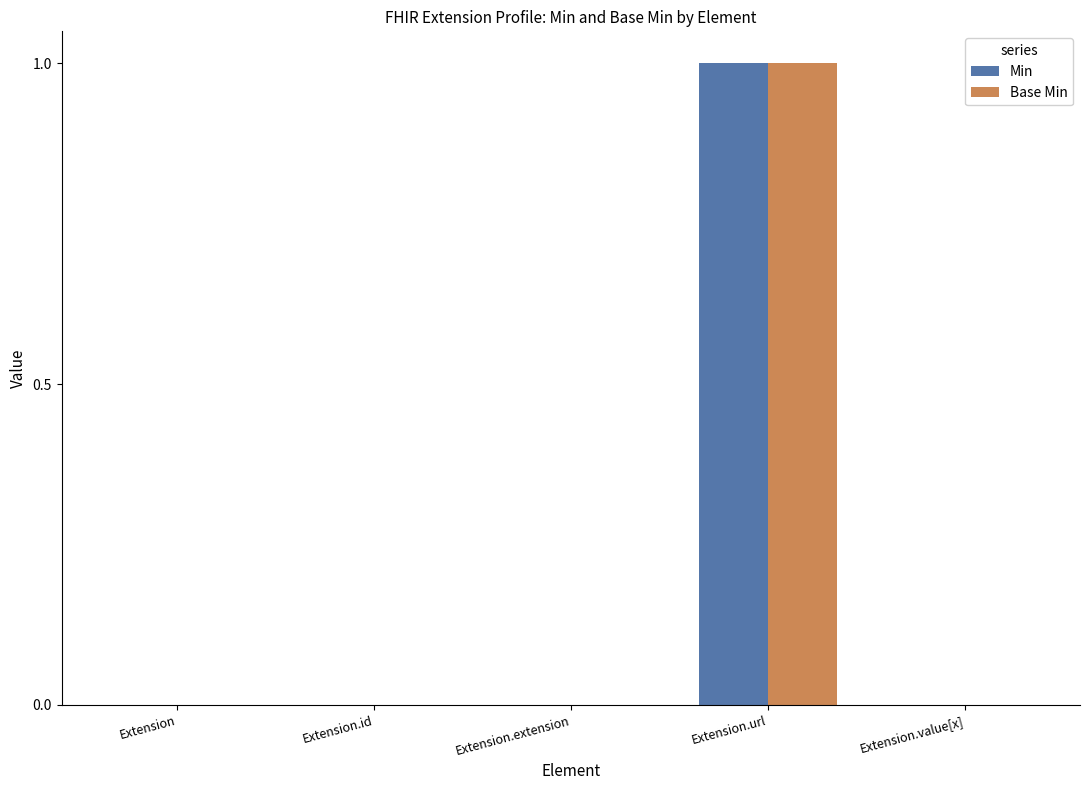

At which category is the sum across all series the highest?

Extension.url